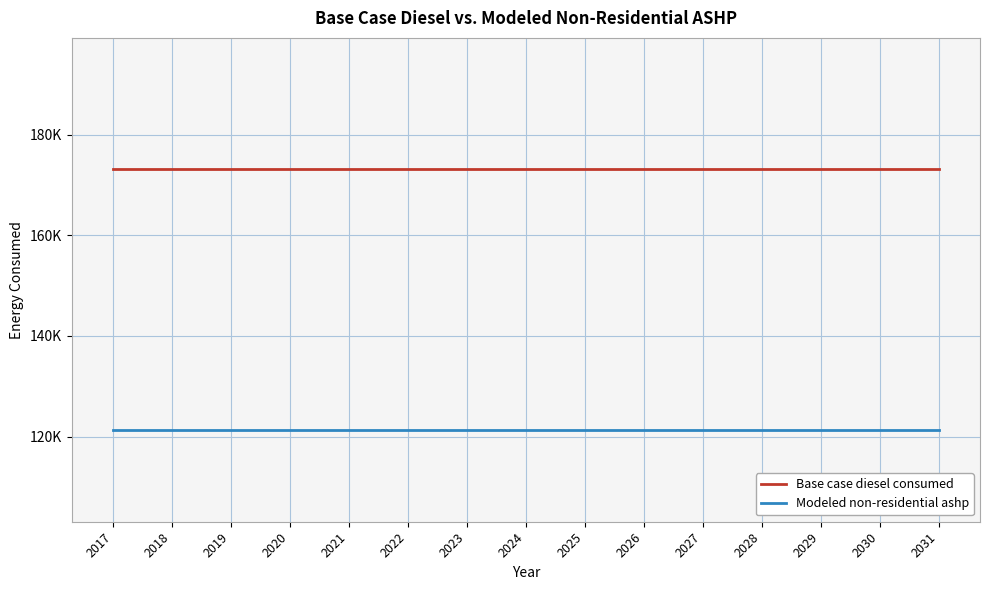

True or false: Base case diesel consumed and Modeled non-residential ashp cross at least once.

False